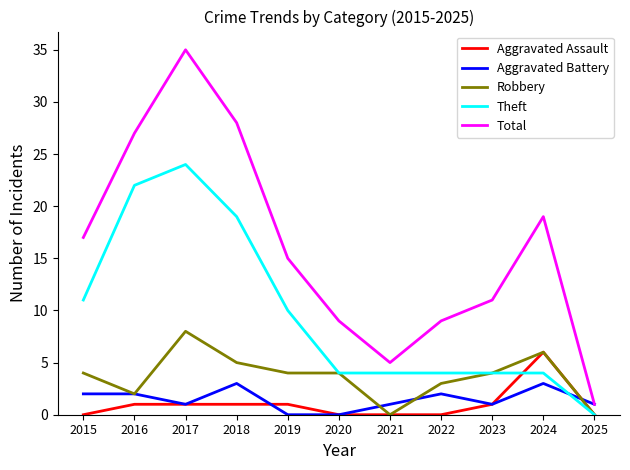

List the series in order of their peak value, lowest first.

Aggravated Battery, Aggravated Assault, Robbery, Theft, Total